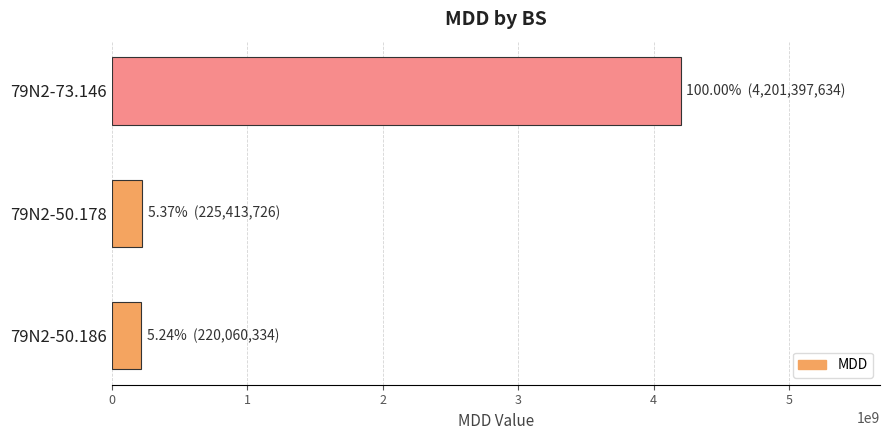

What is the change in value from 79N2-73.146 to 79N2-50.186?

-3981337300